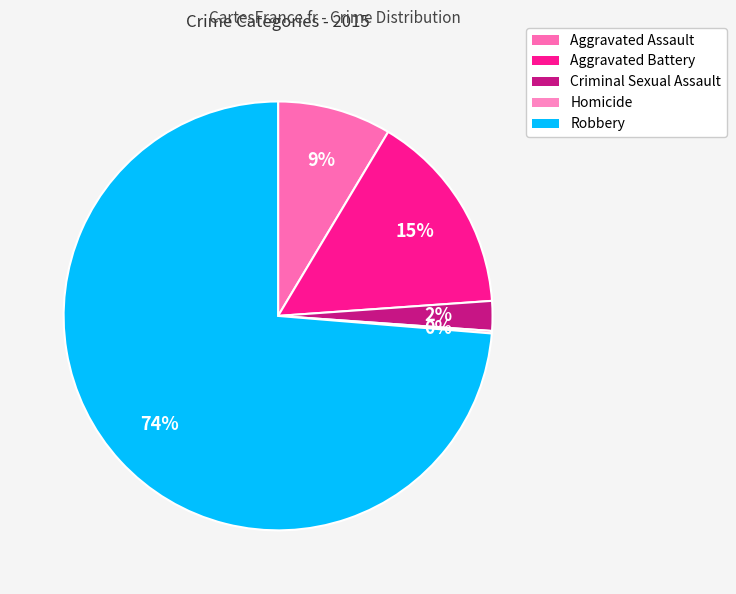

Is the sum of Aggravated Battery and Aggravated Assault greater than half?

No